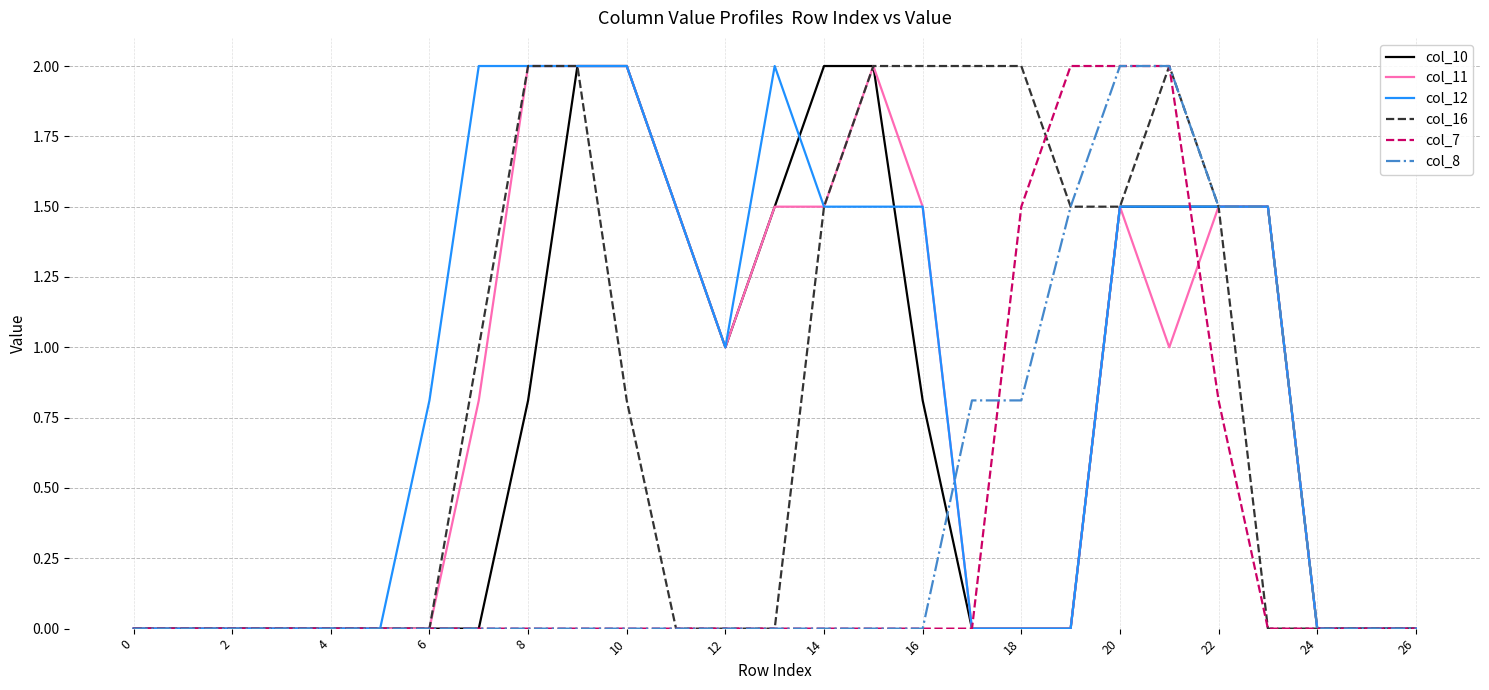

What is the maximum value shown in the chart?

2.0